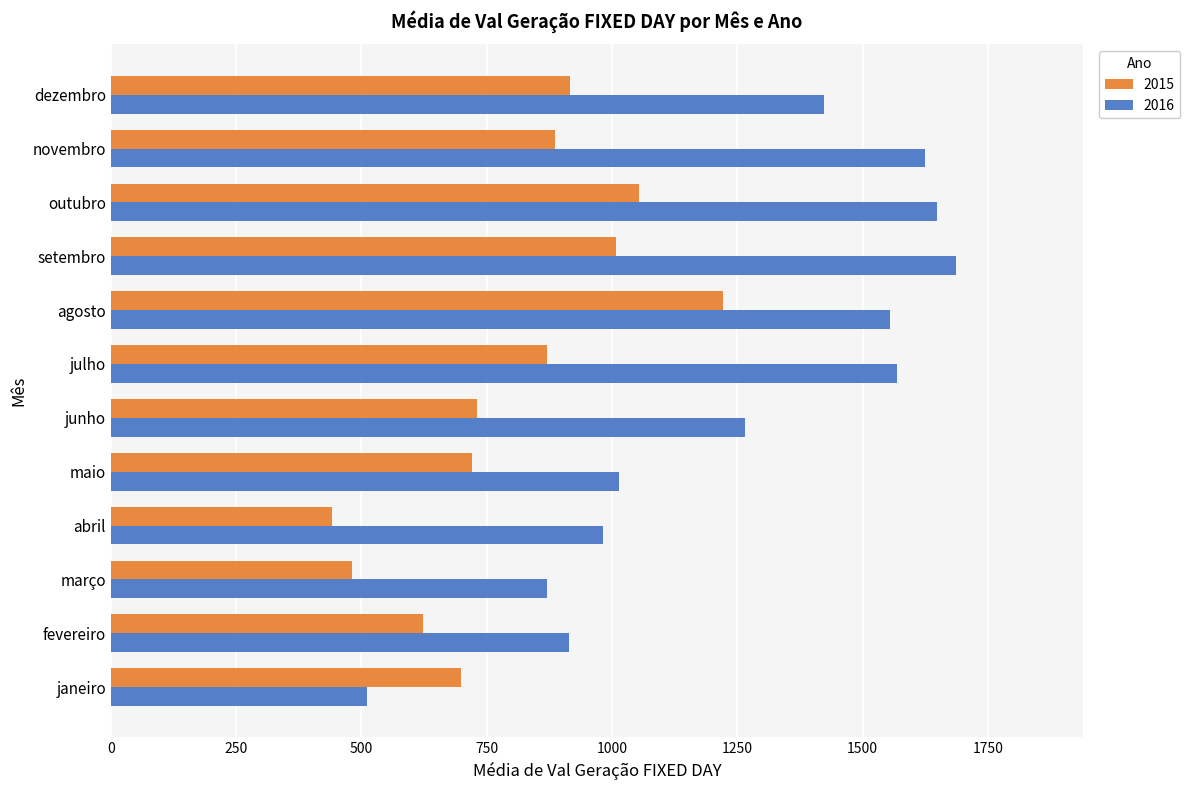

What is the sum of the 2016 values at janeiro and outubro?

2160.1